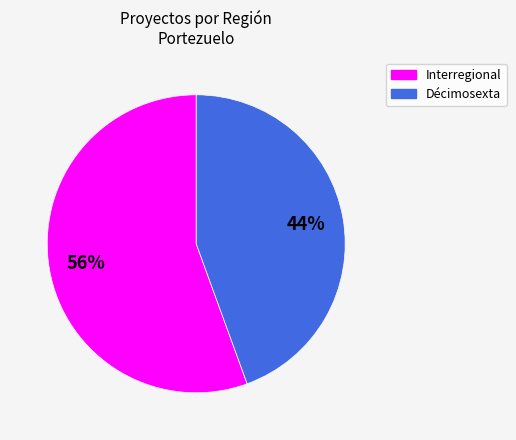

Which has a higher value, Décimosexta or Interregional?

Interregional